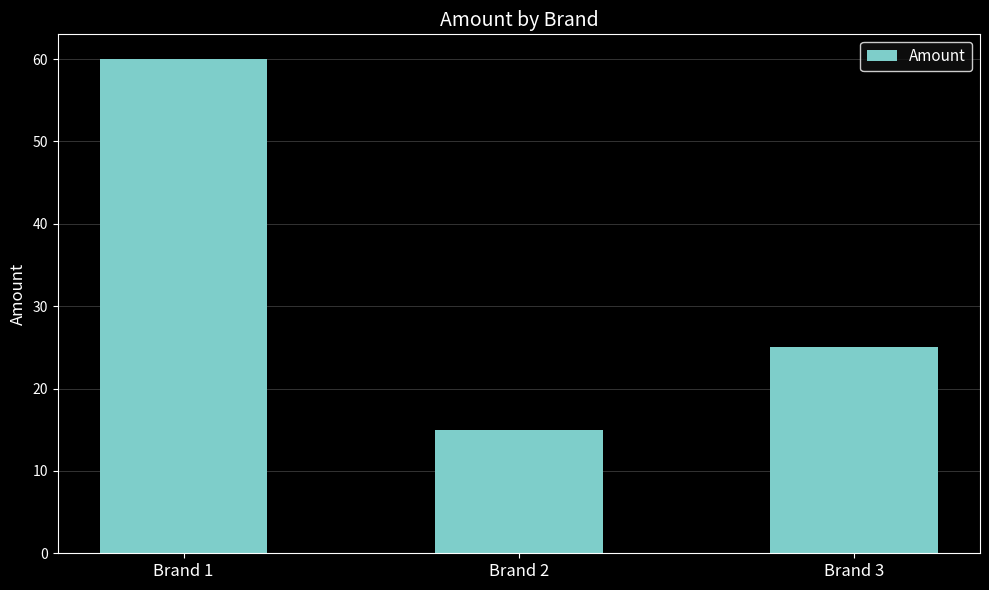

Where is the data nearest to the value 37?

Brand 3